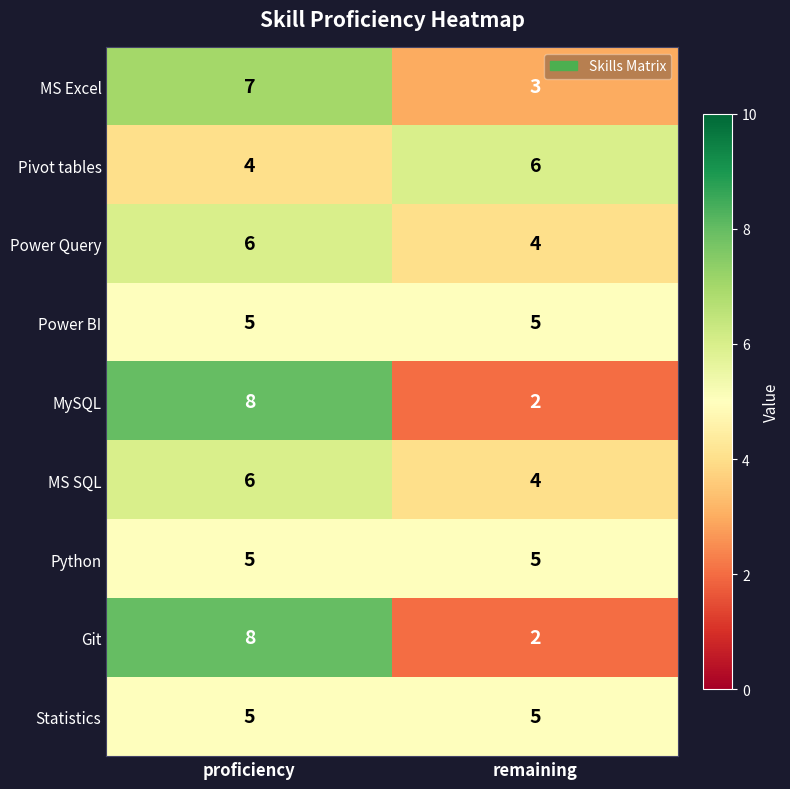

List the labels in order of Git value, largest first.

proficiency, remaining